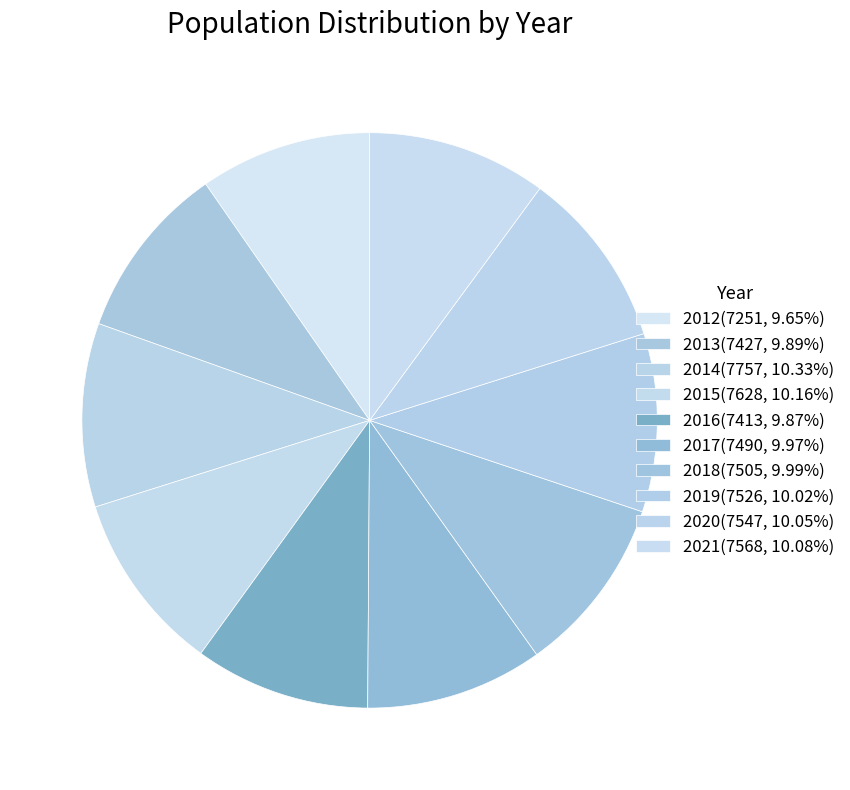

Rank the categories by value from highest to lowest.

2014, 2015, 2021, 2020, 2019, 2018, 2017, 2013, 2016, 2012